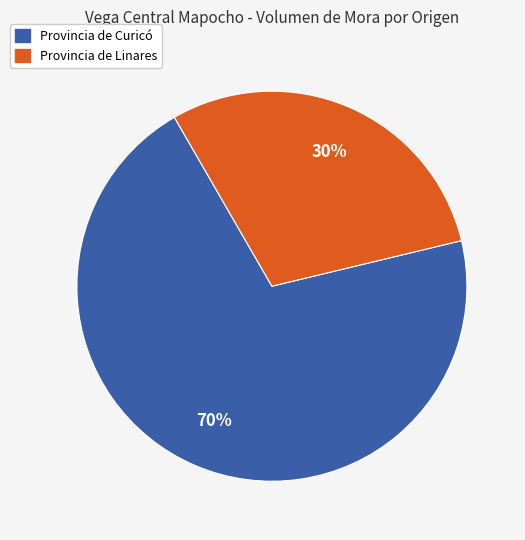

To the nearest percent, what is the average slice percentage?

50%